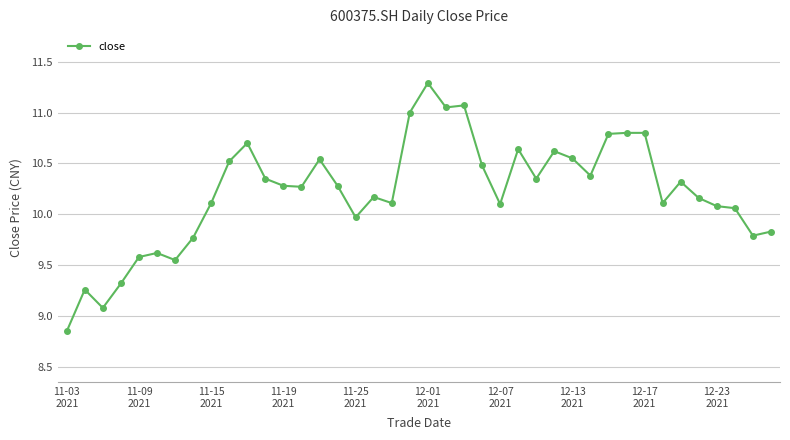

What is the maximum value shown in the chart?

11.3